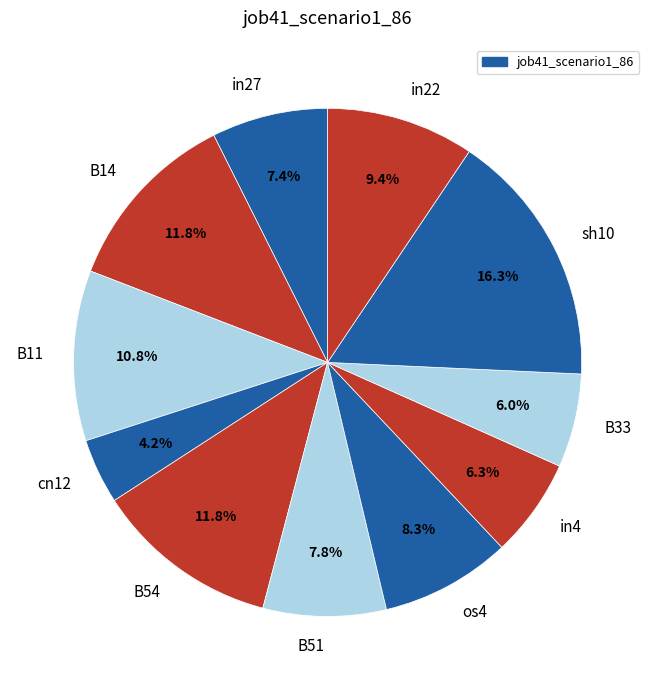

How many slices are in this pie chart?

11